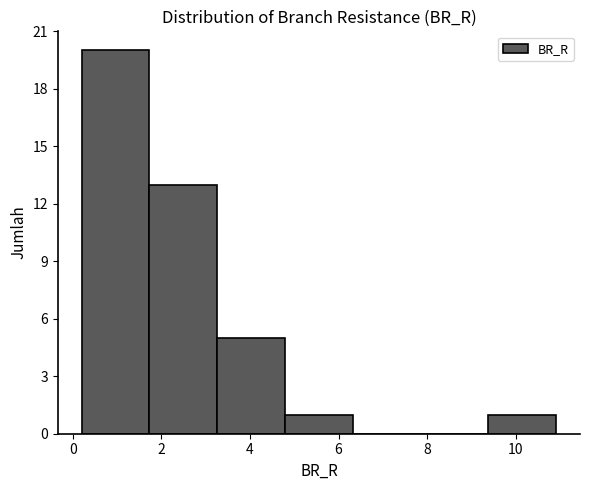

Reading left to right, list every bar in this chart as the range it spans on the x-axis followed by its height. Neither the bar edges nor the heights are printed on the chart, so give them approximately, as read against the axes.

0.2 to 1.8: 20
1.8 to 3.2: 13
3.2 to 4.8: 5
4.8 to 6.4: 1
6.4 to 7.8: 0
7.8 to 9.4: 0
9.4 to 11.0: 1